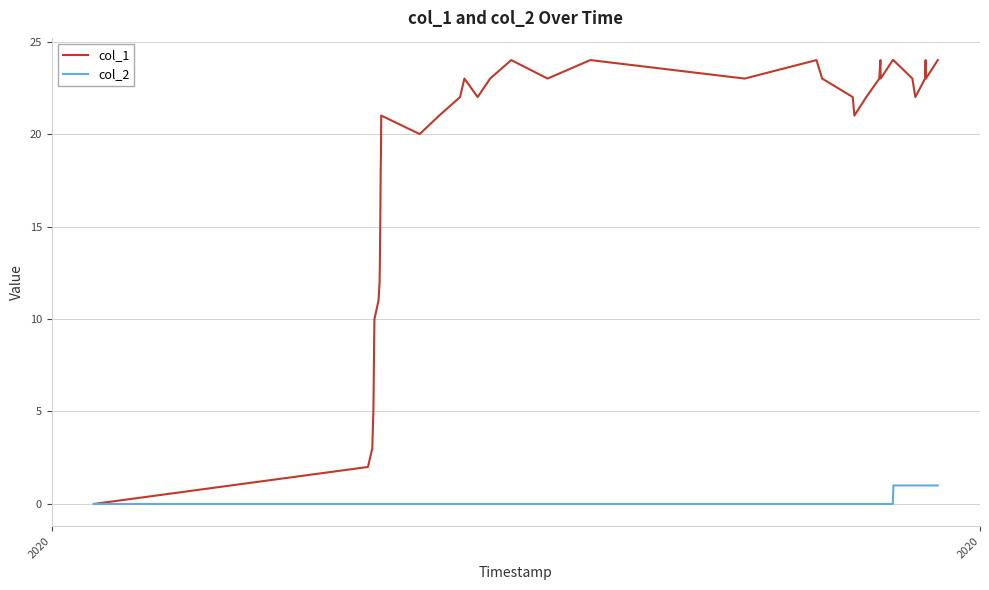

Does the chart have visible grid lines?

Yes